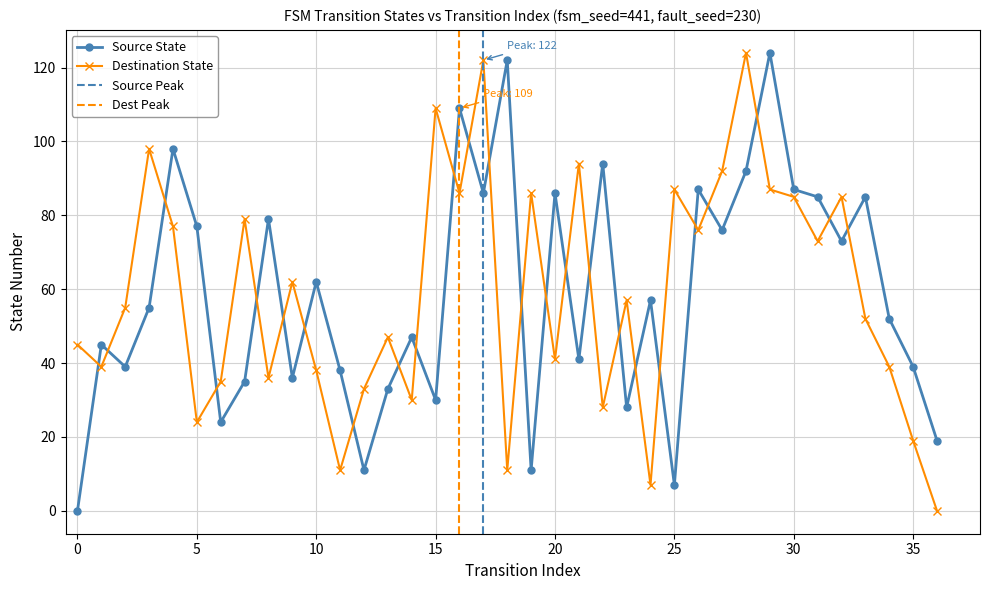

Read the Source State value at 4, to the nearest 10.

100